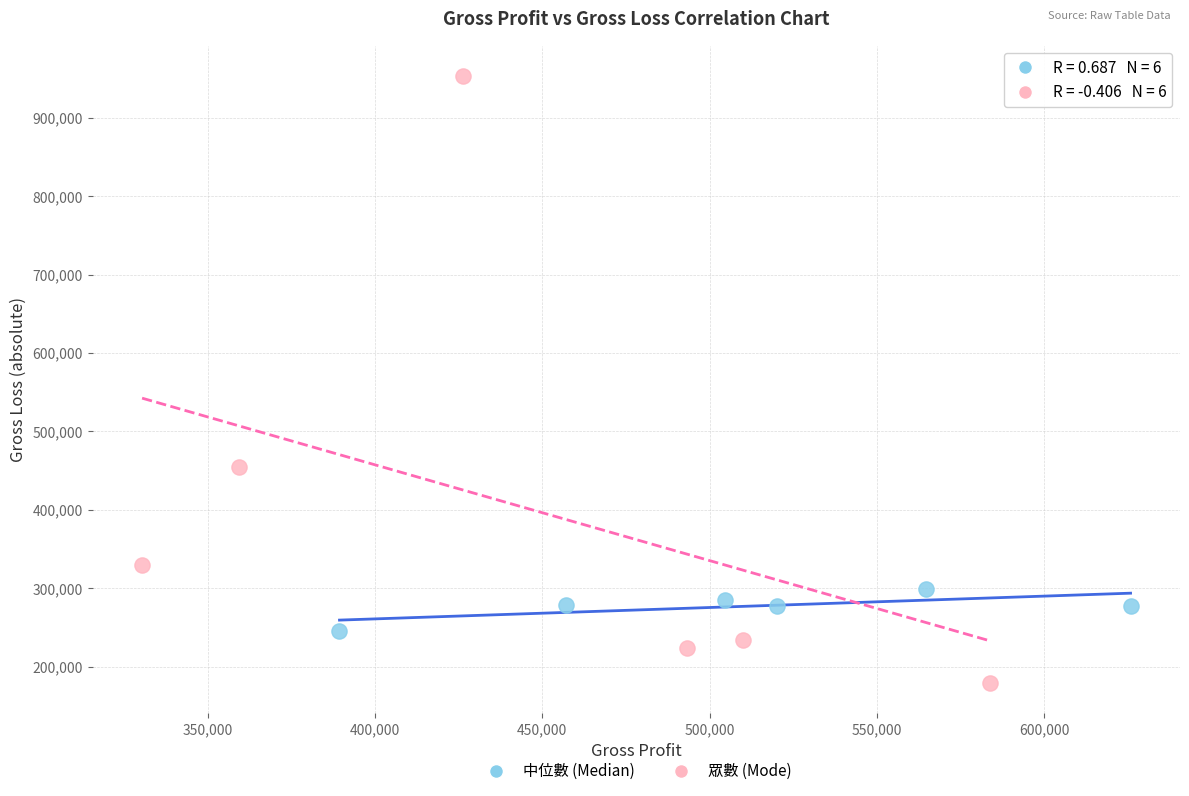

Which series contains the lowest Y value?

眾數 (Mode)